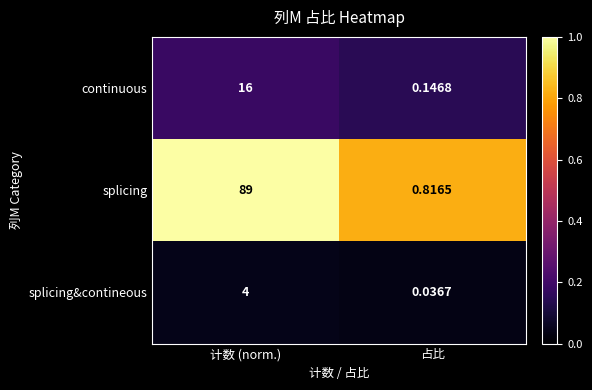

Which series has the largest range (max minus min)?

splicing